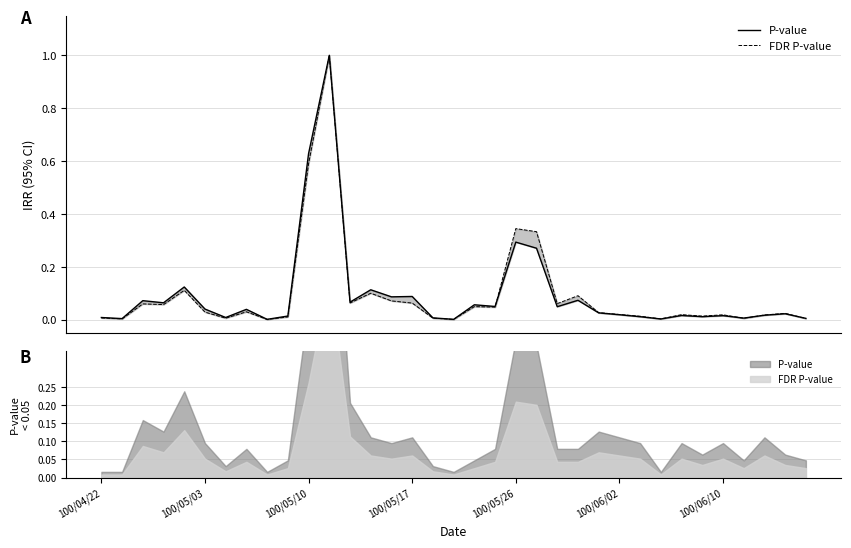

True or false: P-value has a value of 0.0 at 27.

False